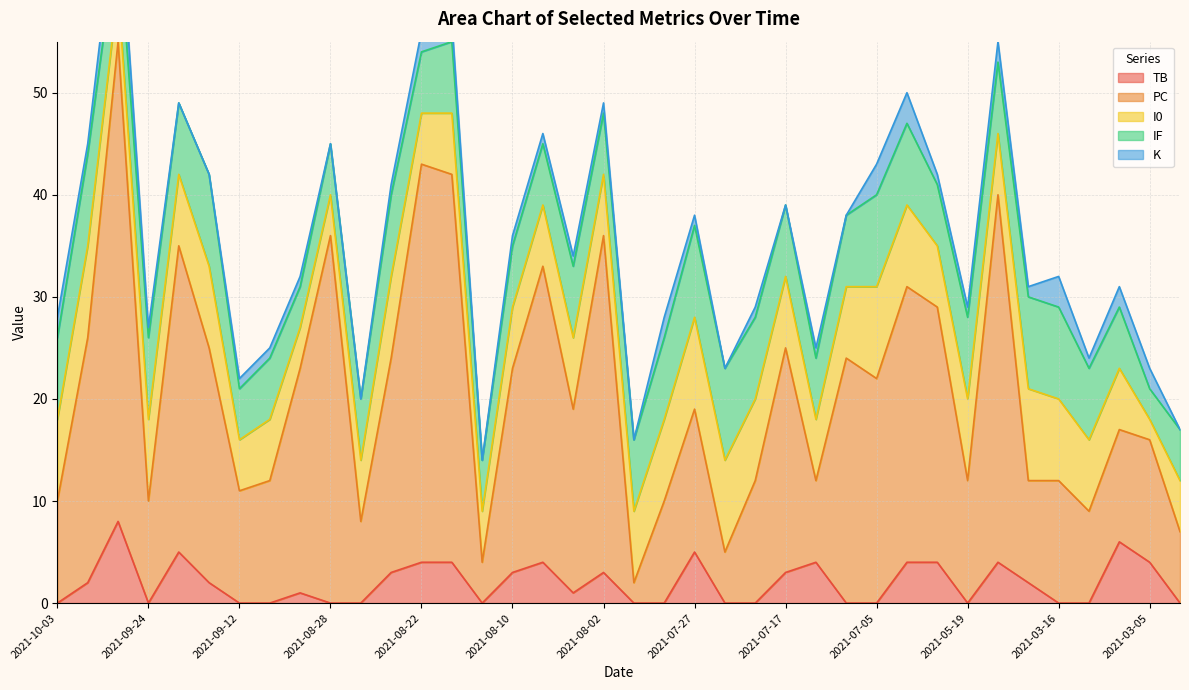

Reading right to left, what are all the values shown in this chart?

TB: 2021-02-28=0	2021-03-05=4	2021-03-08=6	2021-03-11=0	2021-03-16=0	2021-03-20=2	2021-05-15=4	2021-05-19=0	2021-05-21=4	2021-07-03=4	2021-07-05=0	2021-07-07=0	2021-07-09=4	2021-07-17=3	2021-07-19=0	2021-07-24=0	2021-07-27=5	2021-07-28=0	2021-07-31=0	2021-08-02=3	2021-08-04=1	2021-08-06=4	2021-08-10=3	2021-08-15=0	2021-08-18=4	2021-08-22=4	2021-08-25=3	2021-08-26=0	2021-08-28=0	2021-09-05=1	2021-09-11=0	2021-09-12=0	2021-09-18=2	2021-09-20=5	2021-09-24=0	2021-09-27=8	2021-09-29=2	2021-10-03=0
PC: 2021-02-28=7	2021-03-05=12	2021-03-08=11	2021-03-11=9	2021-03-16=12	2021-03-20=10	2021-05-15=36	2021-05-19=12	2021-05-21=25	2021-07-03=27	2021-07-05=22	2021-07-07=24	2021-07-09=8	2021-07-17=22	2021-07-19=12	2021-07-24=5	2021-07-27=14	2021-07-28=10	2021-07-31=2	2021-08-02=33	2021-08-04=18	2021-08-06=29	2021-08-10=20	2021-08-15=4	2021-08-18=38	2021-08-22=39	2021-08-25=21	2021-08-26=8	2021-08-28=36	2021-09-05=22	2021-09-11=12	2021-09-12=11	2021-09-18=23	2021-09-20=30	2021-09-24=10	2021-09-27=47	2021-09-29=24	2021-10-03=10
I0: 2021-02-28=5	2021-03-05=2	2021-03-08=6	2021-03-11=7	2021-03-16=8	2021-03-20=9	2021-05-15=6	2021-05-19=8	2021-05-21=6	2021-07-03=8	2021-07-05=9	2021-07-07=7	2021-07-09=6	2021-07-17=7	2021-07-19=8	2021-07-24=9	2021-07-27=9	2021-07-28=8	2021-07-31=7	2021-08-02=6	2021-08-04=7	2021-08-06=6	2021-08-10=6	2021-08-15=5	2021-08-18=6	2021-08-22=5	2021-08-25=8	2021-08-26=6	2021-08-28=4	2021-09-05=4	2021-09-11=6	2021-09-12=5	2021-09-18=8	2021-09-20=7	2021-09-24=8	2021-09-27=5	2021-09-29=9	2021-10-03=8
IF: 2021-02-28=5	2021-03-05=3	2021-03-08=6	2021-03-11=7	2021-03-16=9	2021-03-20=9	2021-05-15=7	2021-05-19=8	2021-05-21=6	2021-07-03=8	2021-07-05=9	2021-07-07=7	2021-07-09=6	2021-07-17=7	2021-07-19=8	2021-07-24=9	2021-07-27=9	2021-07-28=8	2021-07-31=7	2021-08-02=6	2021-08-04=7	2021-08-06=6	2021-08-10=6	2021-08-15=5	2021-08-18=7	2021-08-22=6	2021-08-25=8	2021-08-26=6	2021-08-28=5	2021-09-05=4	2021-09-11=6	2021-09-12=5	2021-09-18=9	2021-09-20=7	2021-09-24=8	2021-09-27=6	2021-09-29=9	2021-10-03=8
K: 2021-02-28=0	2021-03-05=2	2021-03-08=2	2021-03-11=1	2021-03-16=3	2021-03-20=1	2021-05-15=2	2021-05-19=1	2021-05-21=1	2021-07-03=3	2021-07-05=3	2021-07-07=0	2021-07-09=1	2021-07-17=0	2021-07-19=1	2021-07-24=0	2021-07-27=1	2021-07-28=2	2021-07-31=0	2021-08-02=1	2021-08-04=1	2021-08-06=1	2021-08-10=1	2021-08-15=0	2021-08-18=2	2021-08-22=2	2021-08-25=1	2021-08-26=0	2021-08-28=0	2021-09-05=1	2021-09-11=1	2021-09-12=1	2021-09-18=0	2021-09-20=0	2021-09-24=1	2021-09-27=4	2021-09-29=1	2021-10-03=2